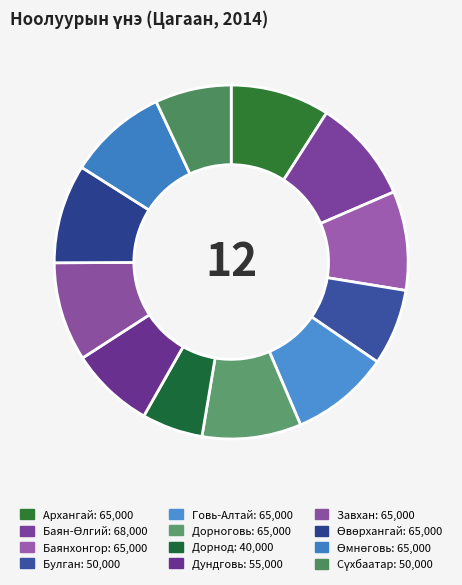

Does Өмнөговь represent more than half of the total?

No